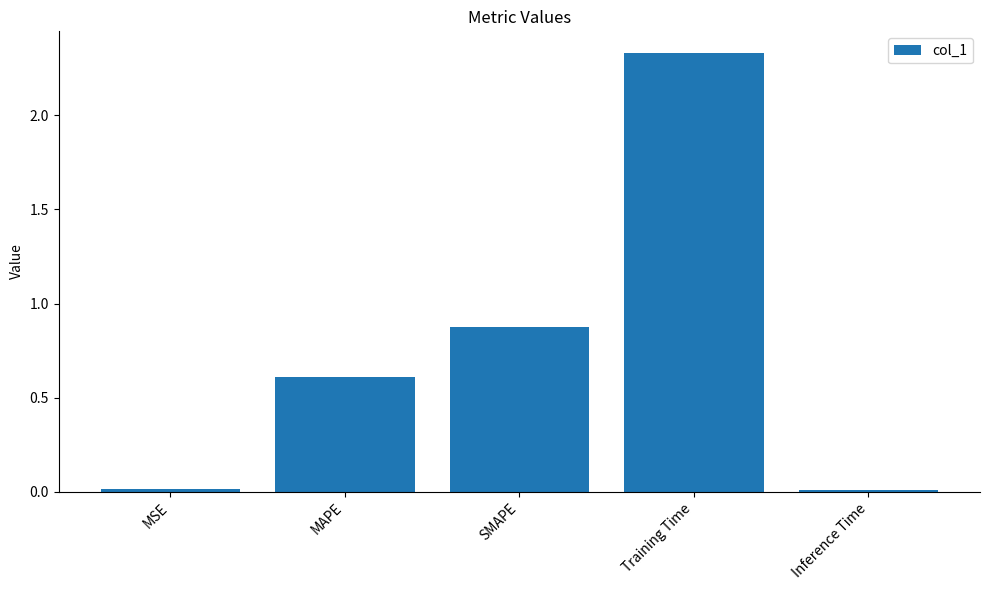

Is it true that the value at MSE is 0.0?

True